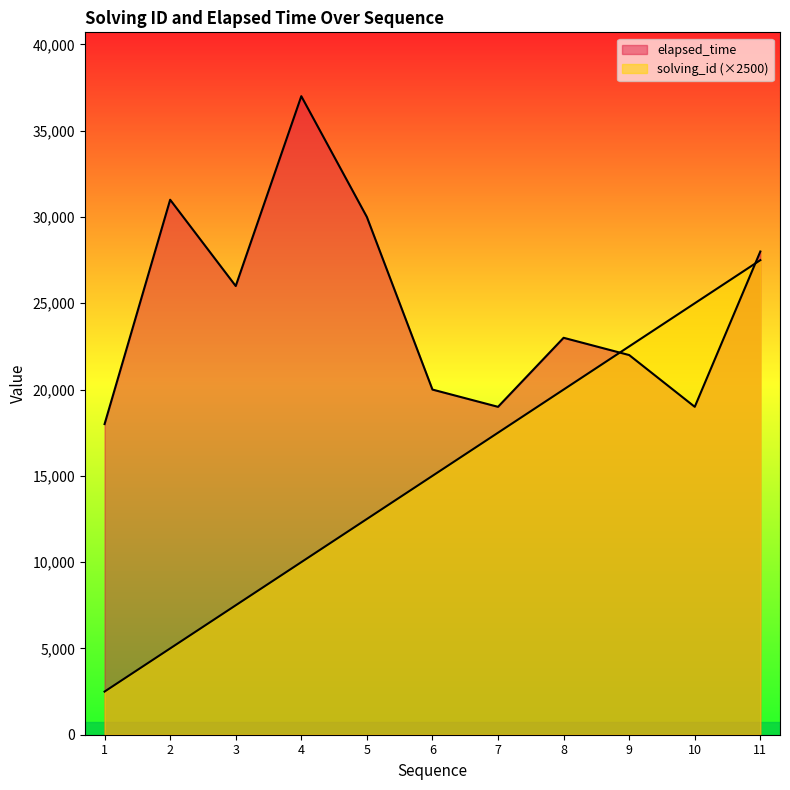

How many data points does each series have?

11